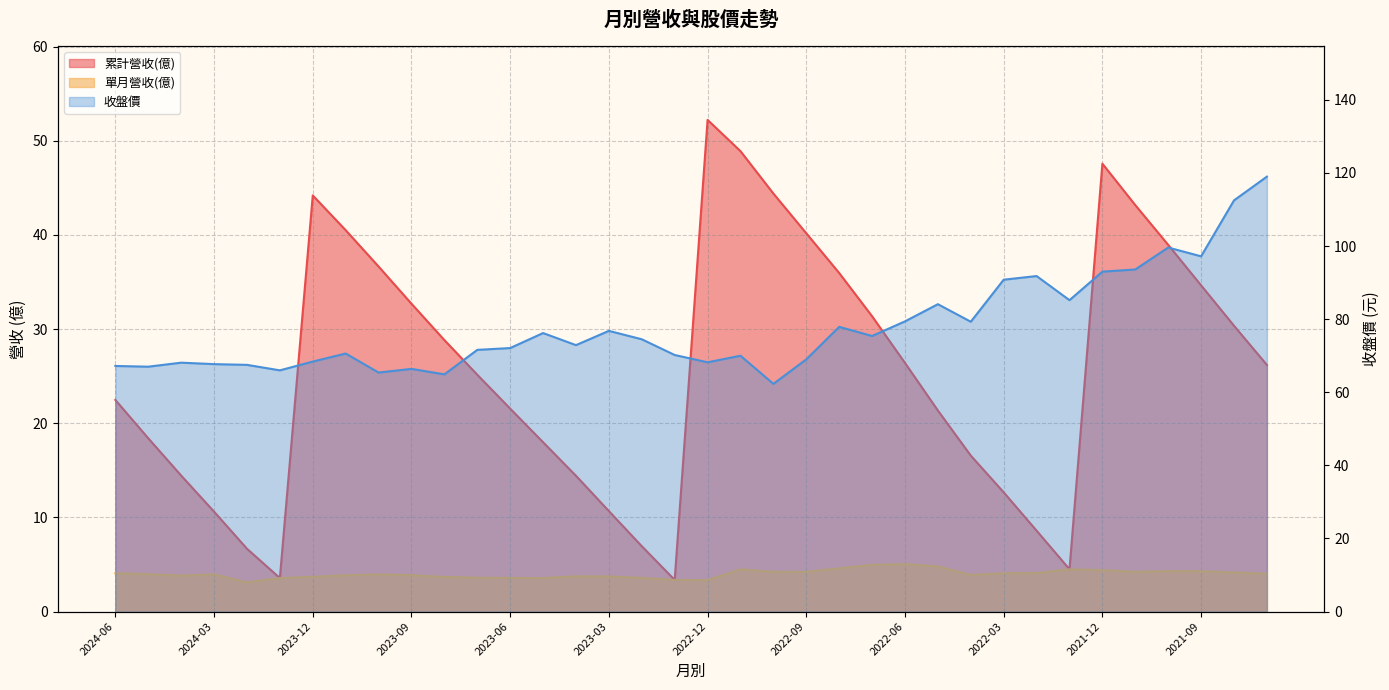

Reading right to left, what are all the values shown in this chart?

累計營收(億): 26.2	30.4	34.6	38.9	43.2	47.6	4.5	8.6	12.7	16.6	21.4	26.4	31.4	36.0	40.2	44.4	48.9	52.2	3.4	6.9	10.7	14.4	18.0	21.6	25.1	28.8	32.7	36.6	40.5	44.2	3.6	6.7	10.6	14.4	18.4	22.5
單月營收(億): 4.0	4.2	4.3	4.3	4.2	4.4	4.5	4.1	4.1	3.9	4.8	5.0	5.0	4.6	4.2	4.2	4.5	3.3	3.4	3.6	3.7	3.7	3.6	3.6	3.6	3.7	3.9	4.0	3.9	3.7	3.6	3.1	4.0	3.8	4.0	4.1
收盤價: 119.0	112.5	97.2	99.6	93.6	93.0	85.2	91.8	90.8	79.3	84.1	79.4	75.4	77.9	69.0	62.3	70.0	68.2	70.2	74.5	76.8	72.9	76.2	72.1	71.6	64.9	66.4	65.4	70.6	68.4	66.0	67.5	67.7	68.1	67.0	67.2